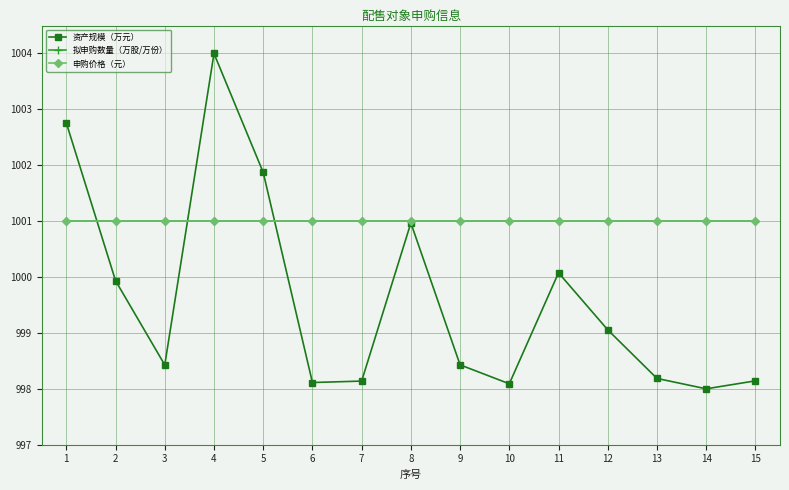

Is this an area chart (filled region under the line)?

No